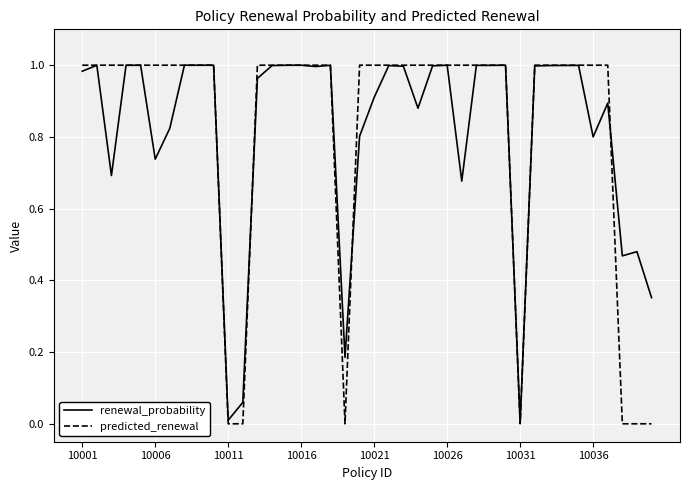

Which series has the largest range (max minus min)?

predicted_renewal